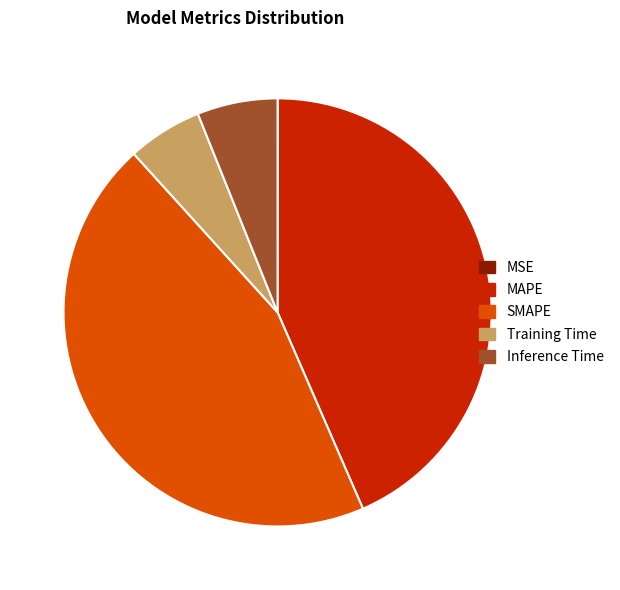

The Inference Time slice represents 6% of the pie. True or false?

True